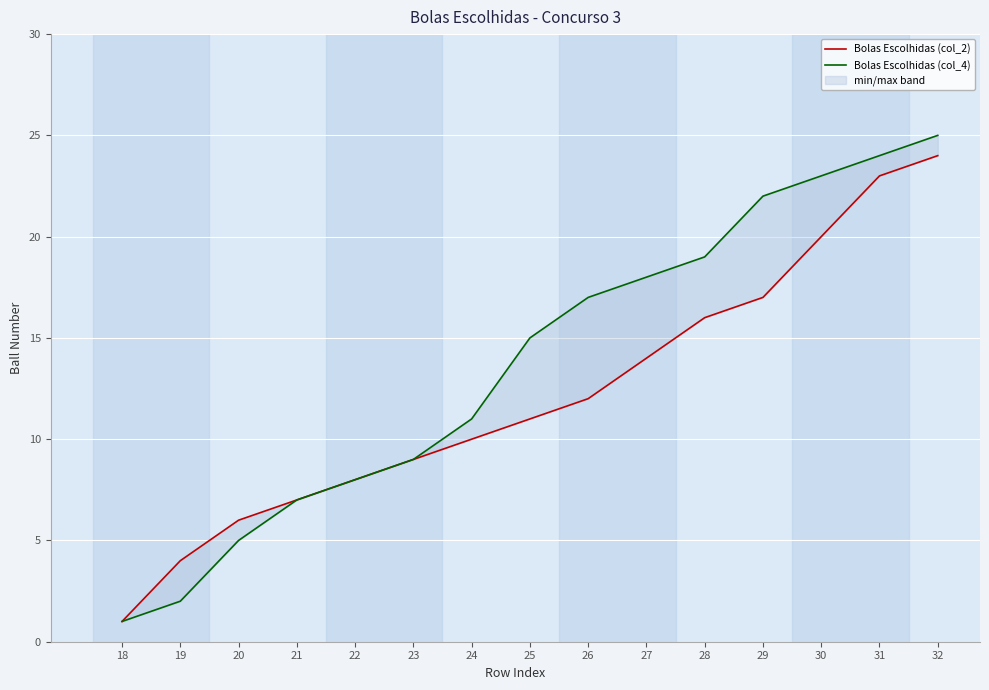

Which series has the largest range (max minus min)?

Bolas Escolhidas (col_4)